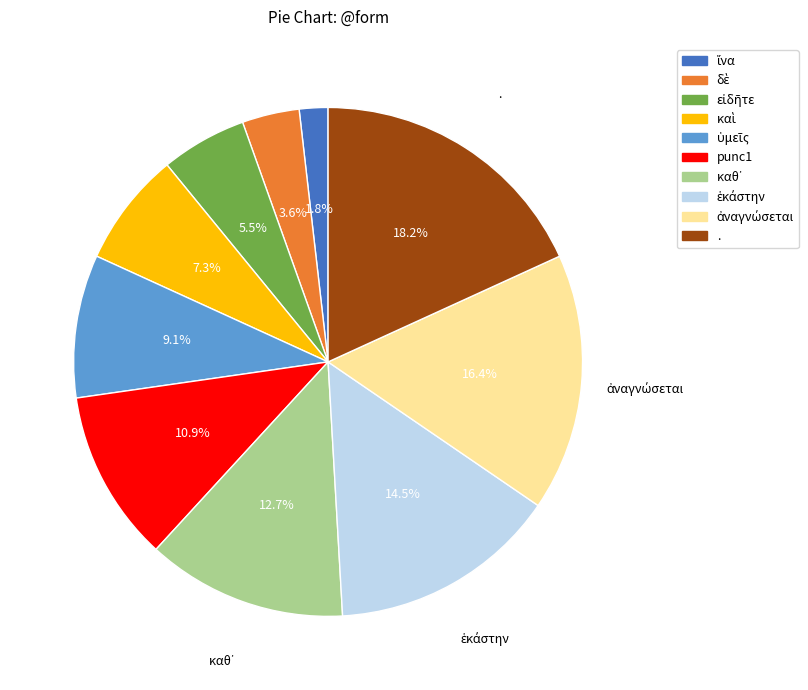

What is the ratio of the value at punc1 to the value at .?

0.6